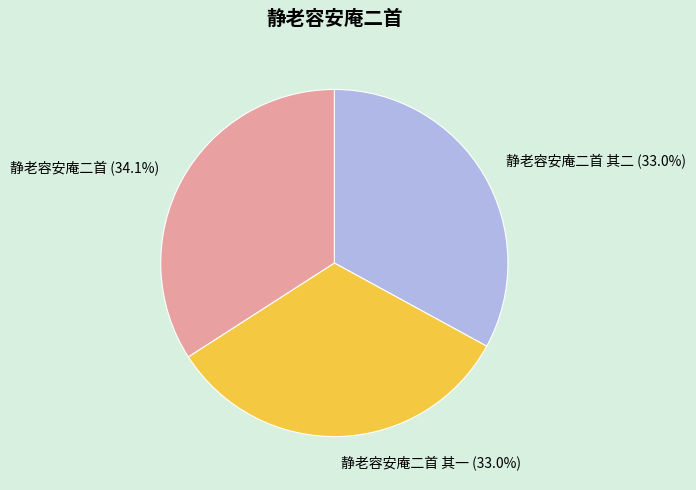

To the nearest percent, what is the combined percentage of 静老容安庵二首 其一 and 静老容安庵二首?

67%